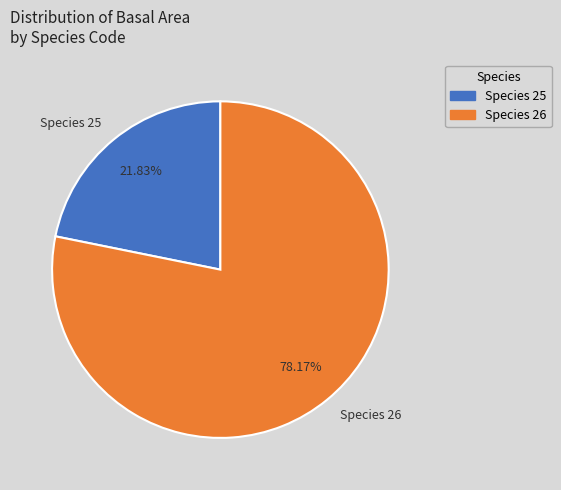

Which category accounts for the majority?

Species 26